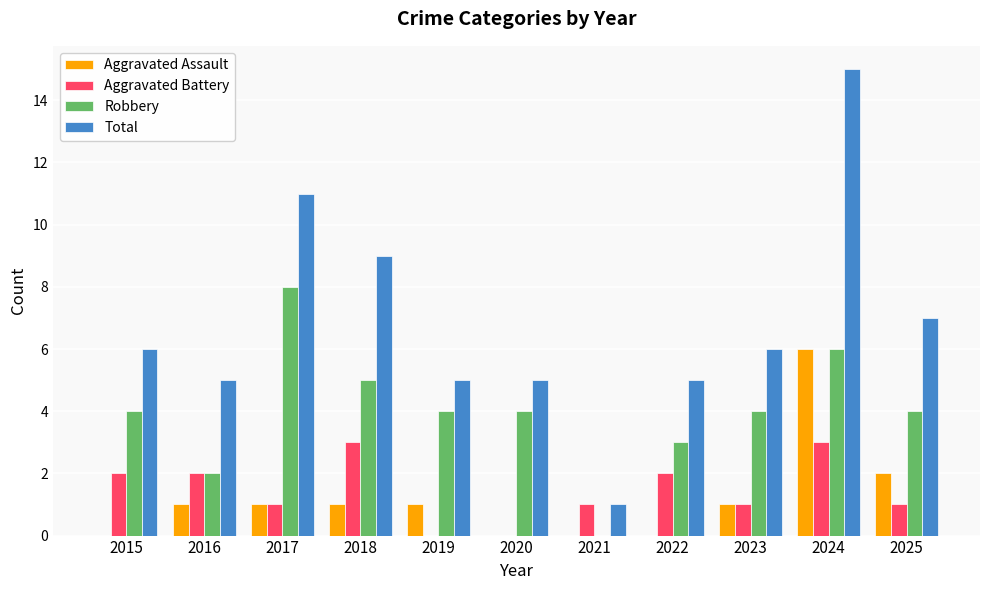

Between 2017 and 2022, which series saw the biggest shift?

Total